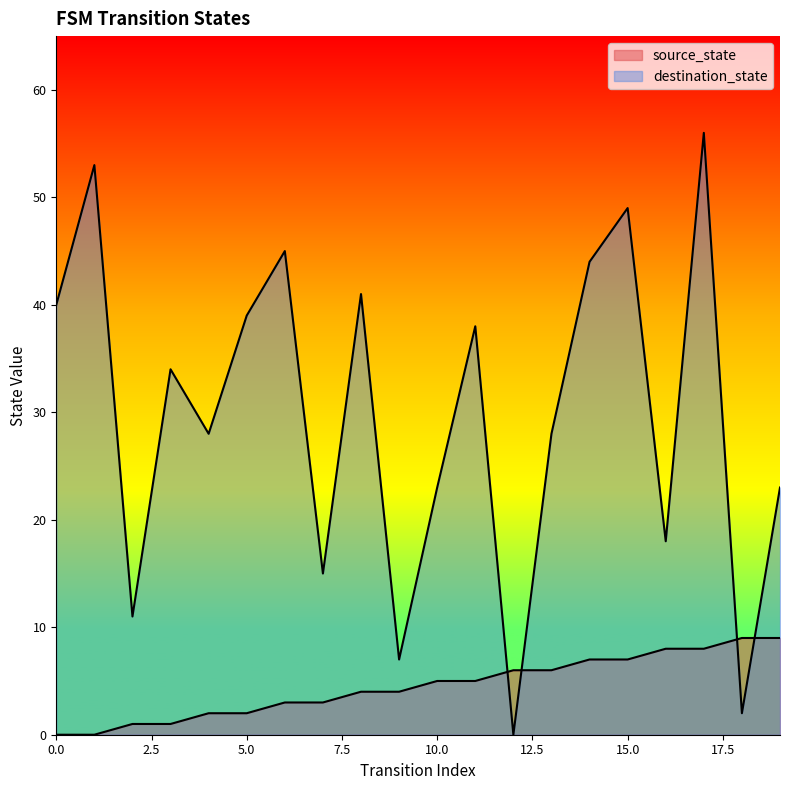

Rank the series by their average value, from highest to lowest.

destination_state, source_state